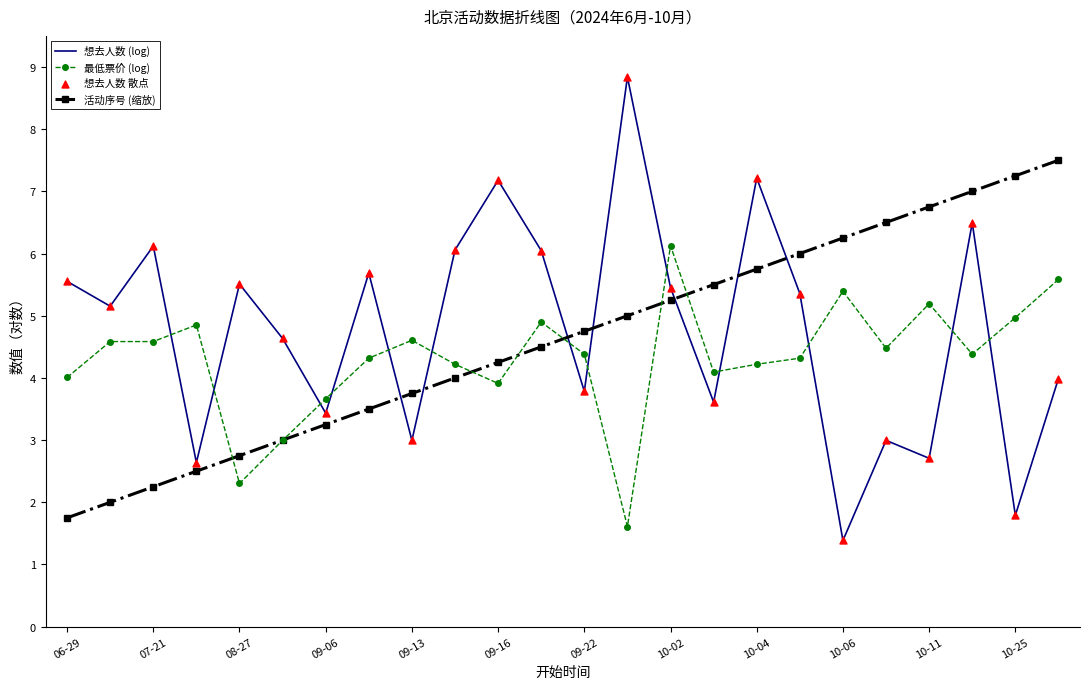

Which series has the largest total across all categories?

想去人数 (log)